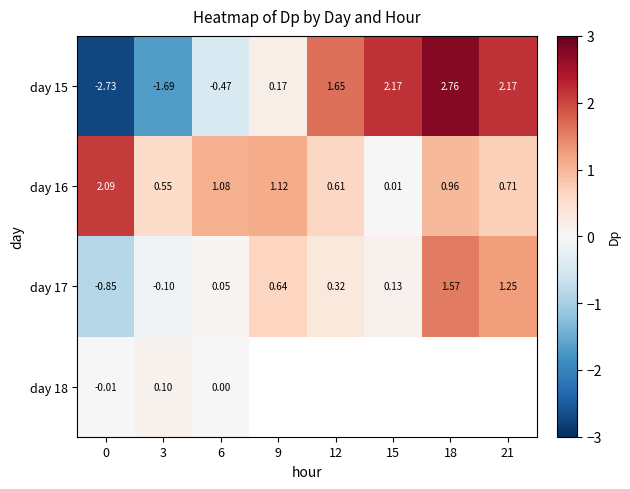

Which has a higher value, 0 or 18?

18